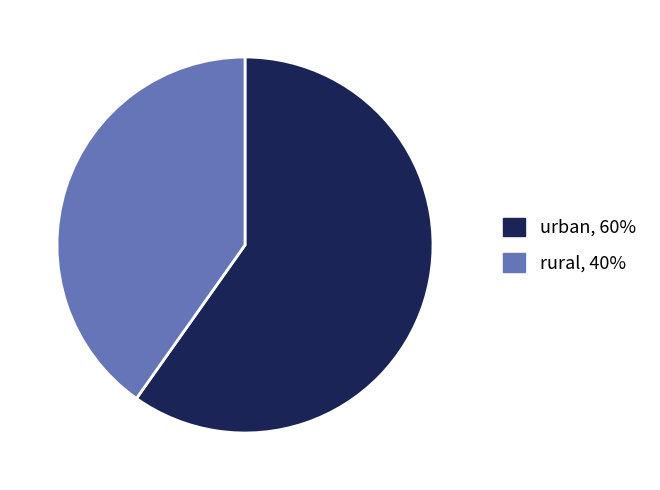

Which slice represents more than half of the pie?

urban